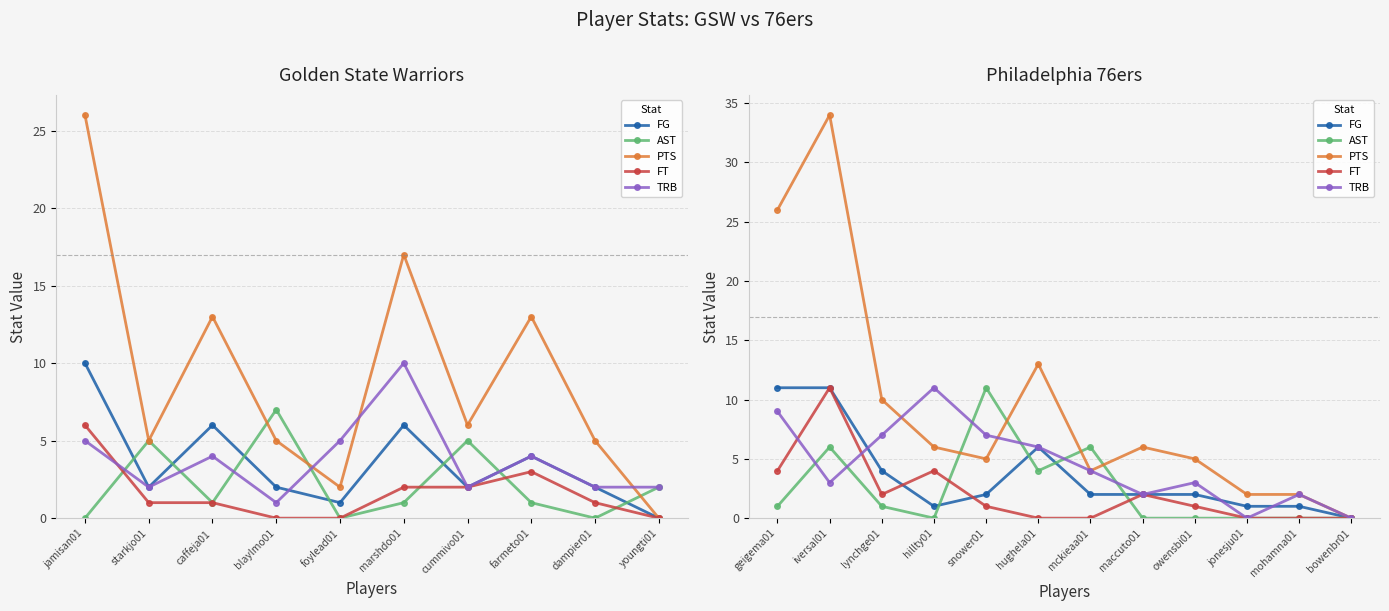

True or false: TRB has more than 0 points higher than both neighbors.

True